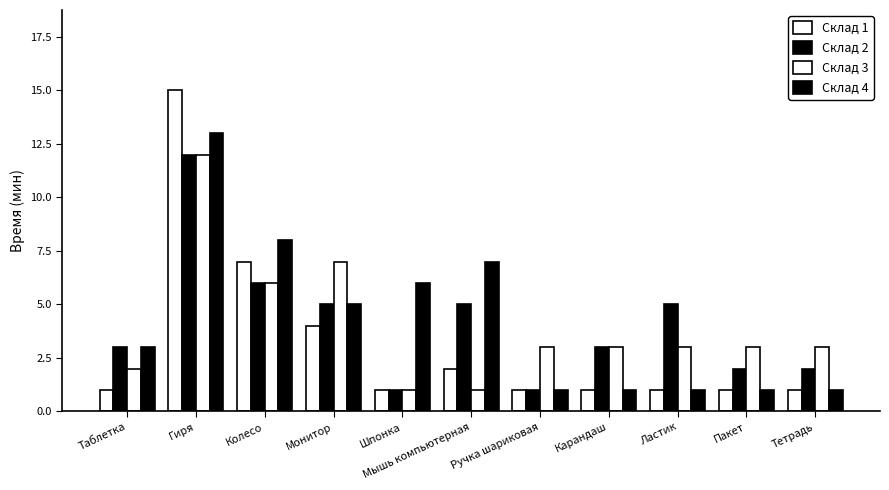

What is the difference between the second highest and second lowest values in the Склад 1 series?

6